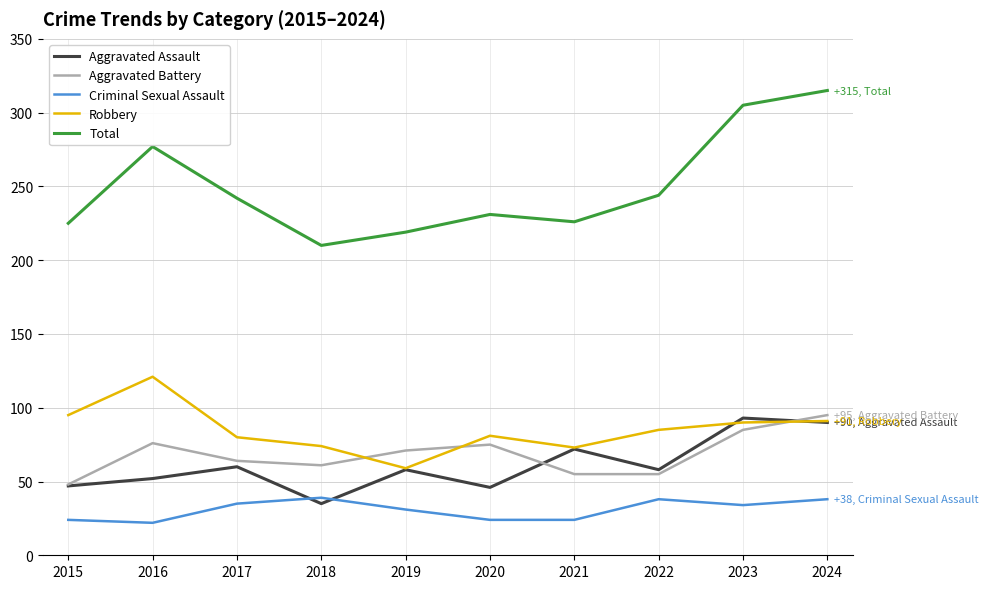

The value of Total at 2022 is 355. True or false?

False